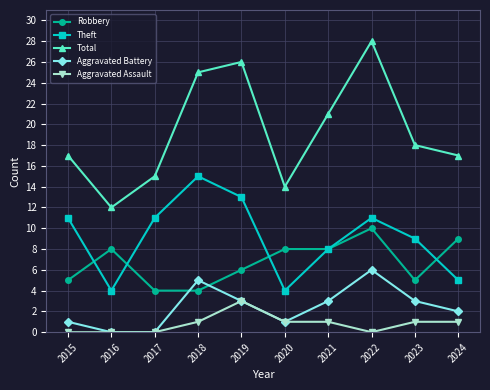

Which series has the largest range (max minus min)?

Total